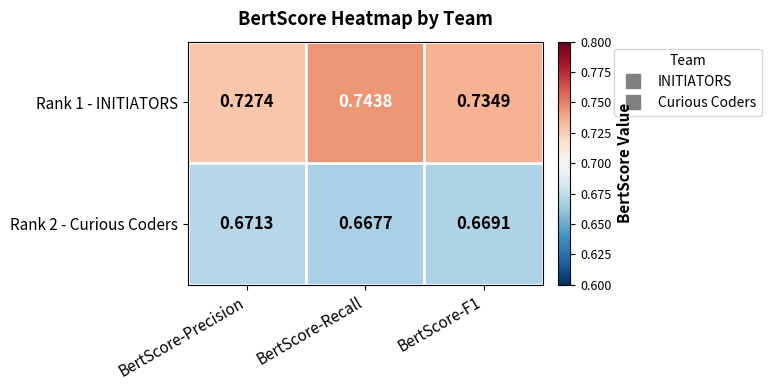

Which category has the lowest value across all series?

BertScore-Recall